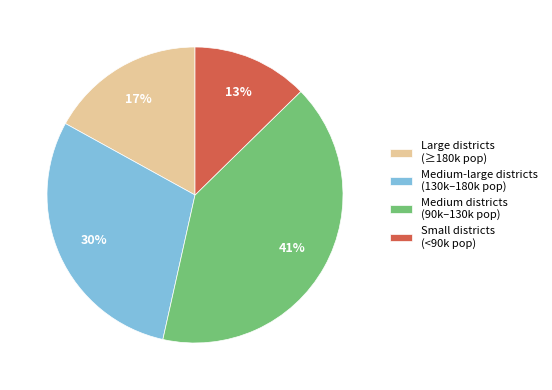

Is the sum of Medium-large districts (130k–180k pop) and Small districts (<90k pop) greater than half?

No